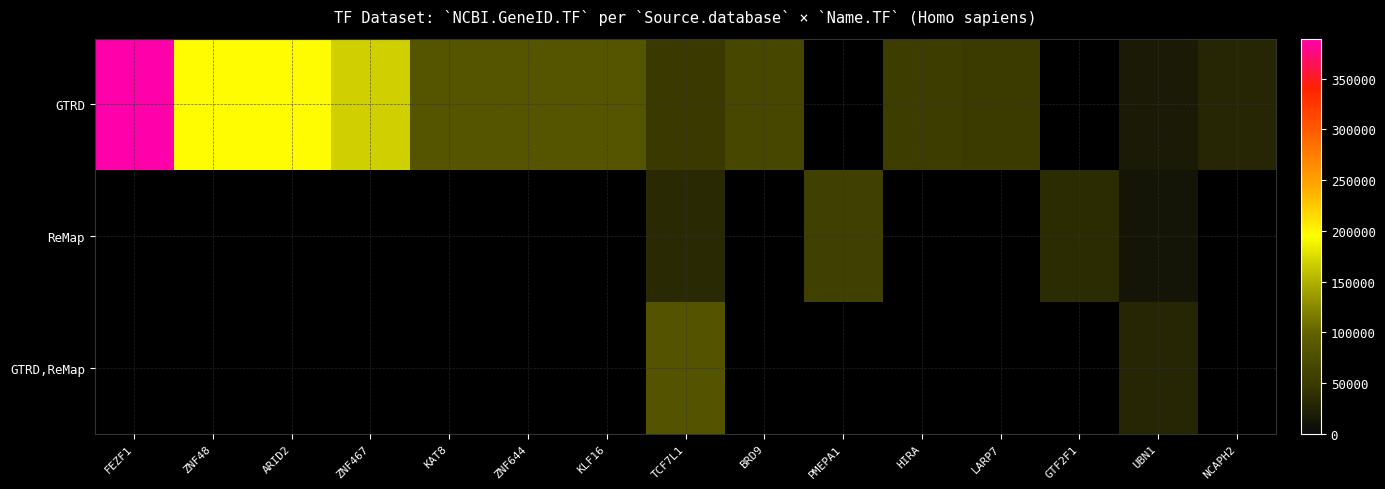

Between ZNF467 and BRD9, which series saw the biggest shift?

GTRD